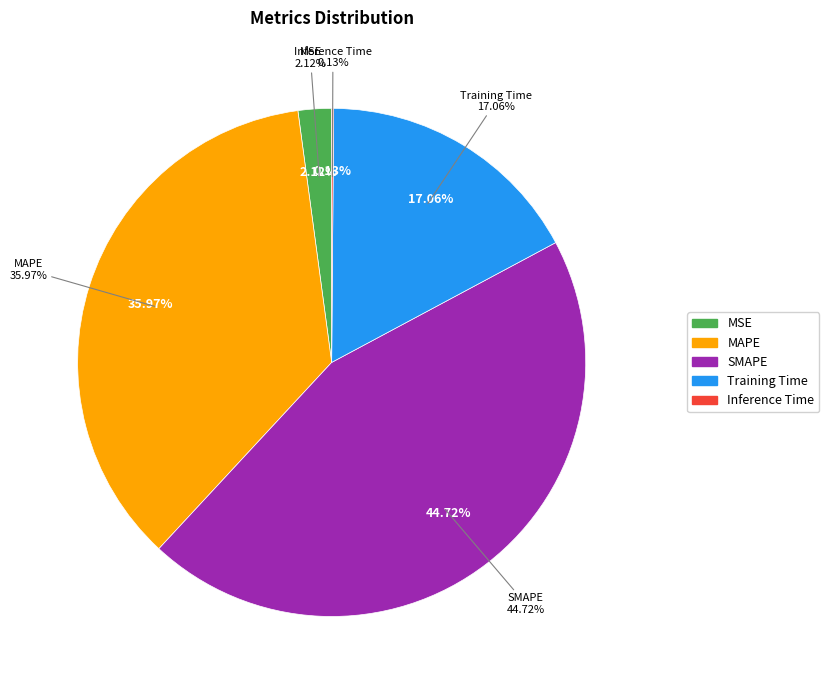

Rank the categories by value from highest to lowest.

SMAPE, MAPE, Training Time, MSE, Inference Time